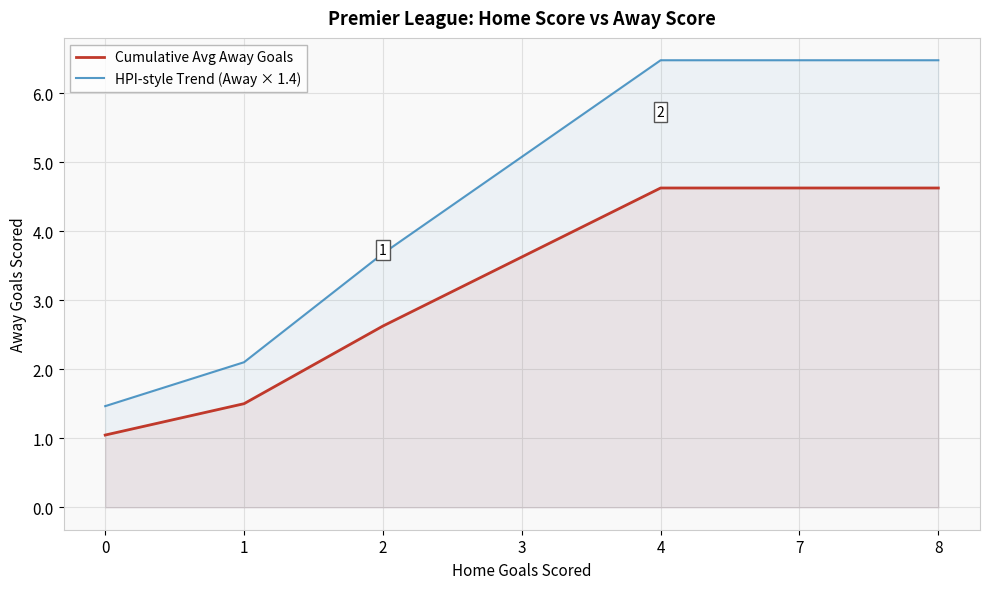

Reading right to left, what are all the values shown in this chart?

Cumulative Avg Away Goals: 4.6	4.6	4.6	3.6	2.6	1.5	1.0
HPI-style Trend (Away × 1.4): 6.5	6.5	6.5	5.1	3.7	2.1	1.5